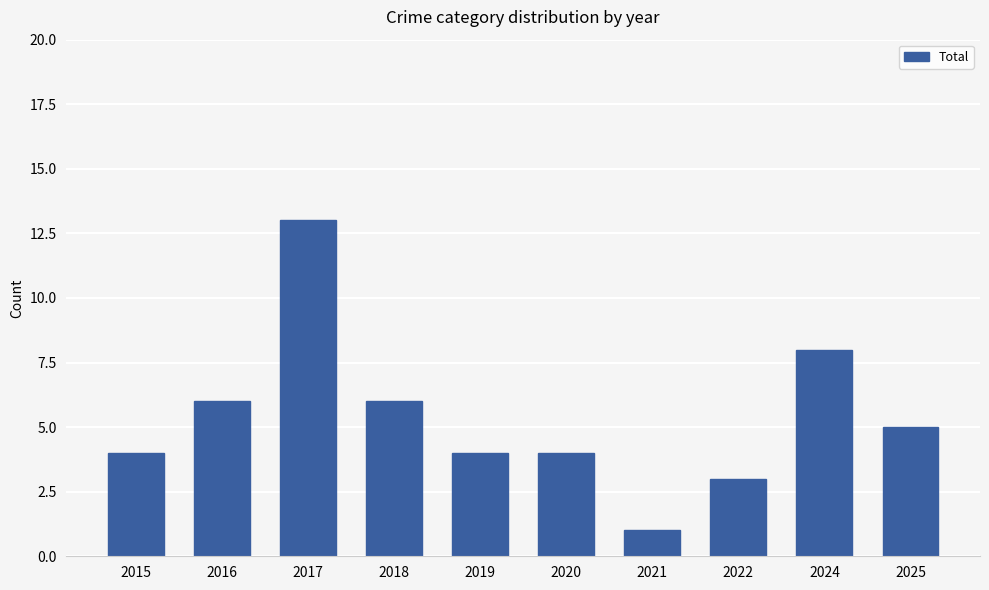

At which label does the data first exceed 5?

2016